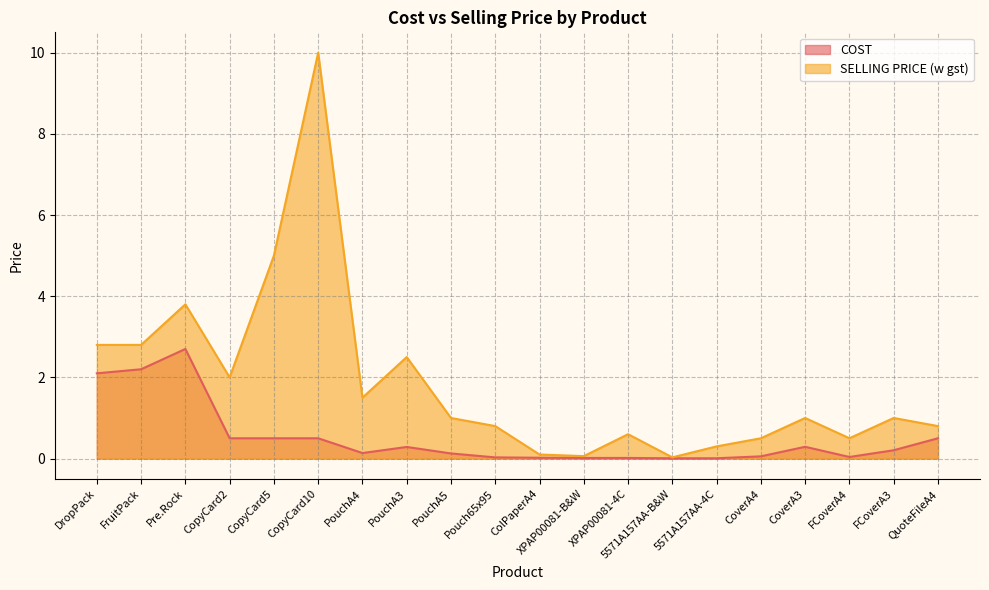

List the labels in order of SELLING PRICE (w gst) value, smallest first.

5571A157AA-B&W, XPAP00081-B&W, ColPaperA4, 5571A157AA-4C, CoverA4, FCoverA4, XPAP00081-4C, Pouch65x95, QuoteFileA4, PouchA5, CoverA3, FCoverA3, PouchA4, CopyCard2, PouchA3, DropPack, FruitPack, Pre.Rock, CopyCard5, CopyCard10